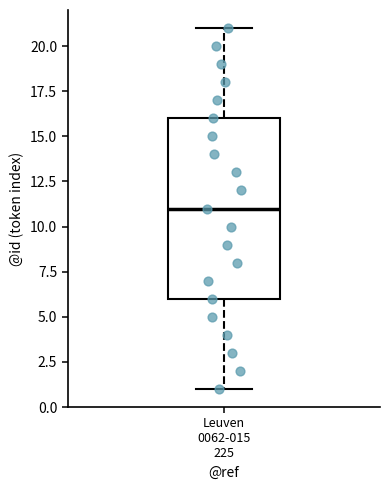

Transcribe this box plot: give where the median line is, the range the box spans, and where the two whiskers end, as read against the y-axis. The values are not printed on the chart, so give them approximately, as read against the axis.

median 11, box 6 to 16, whiskers 1 to 21